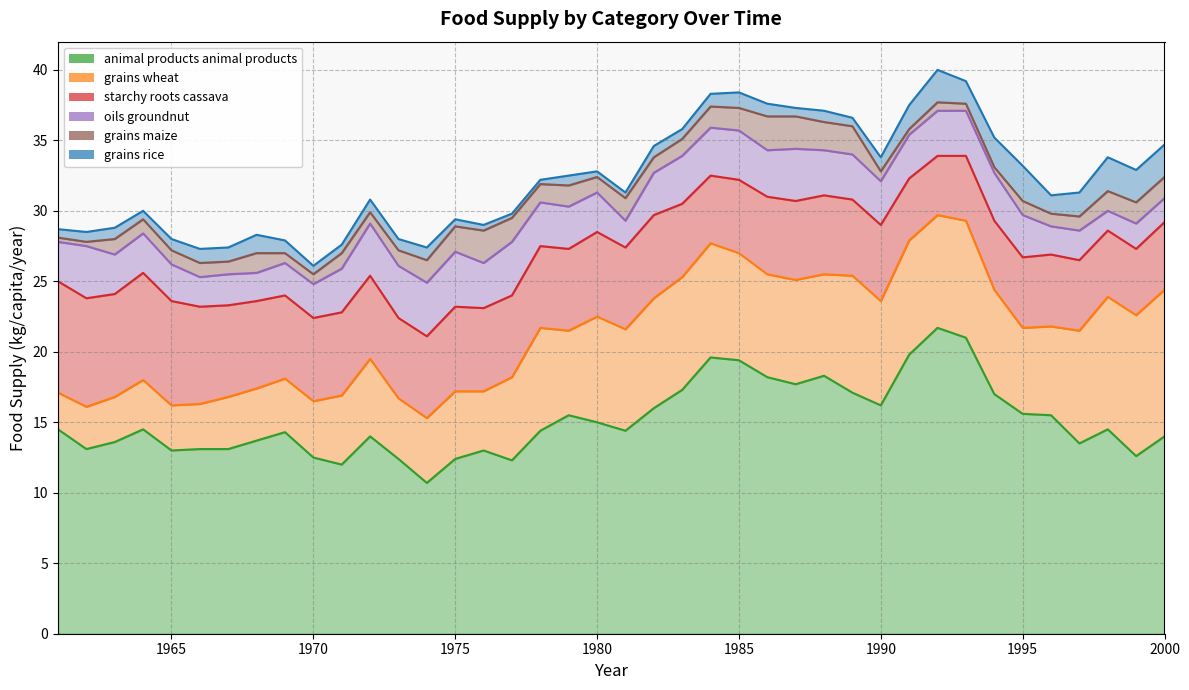

What is the minimum value for grains_maize?

0.3